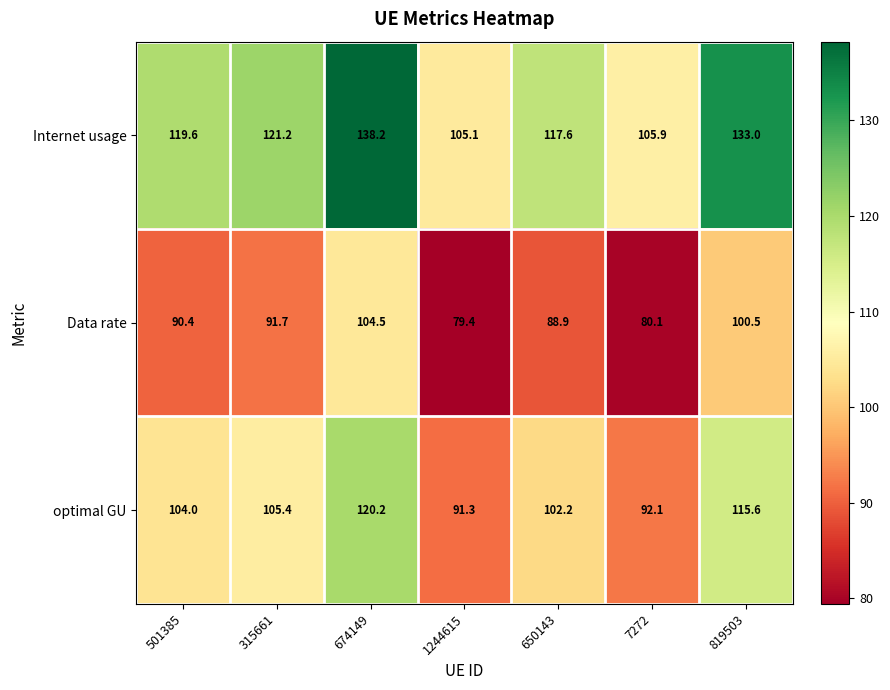

List the series in order of their overall mean, highest first.

Internet usage, optimal GU, Data rate